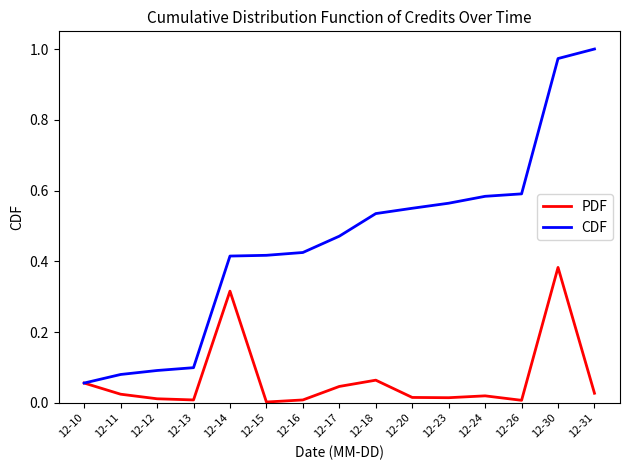

Is the value of CDF at 12-12 greater than the value of PDF at 12-30?

No